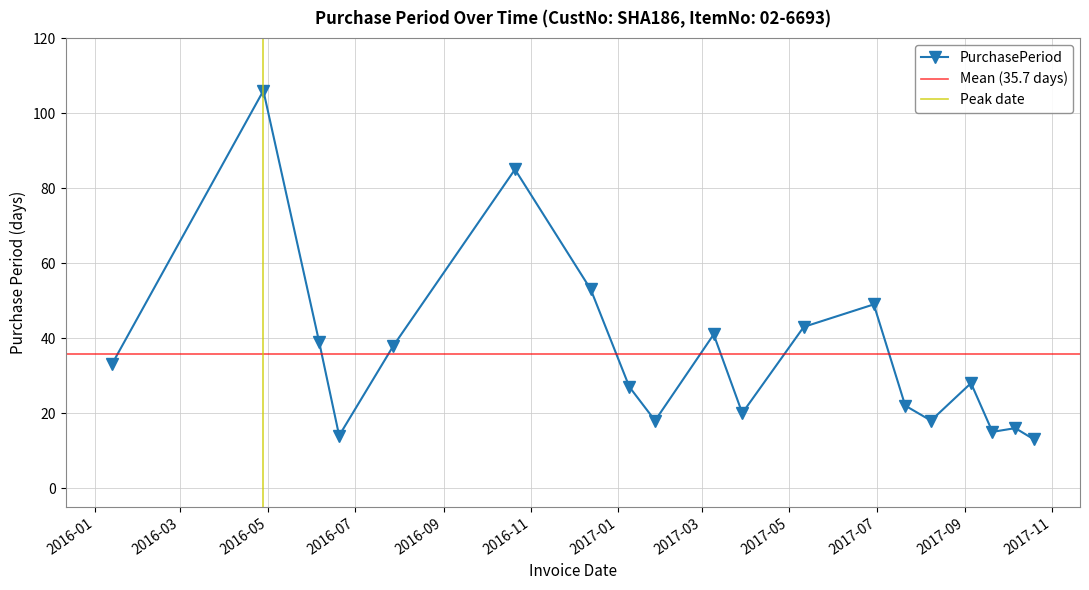

What is the label of the 10th point from the left?

2017-03-09